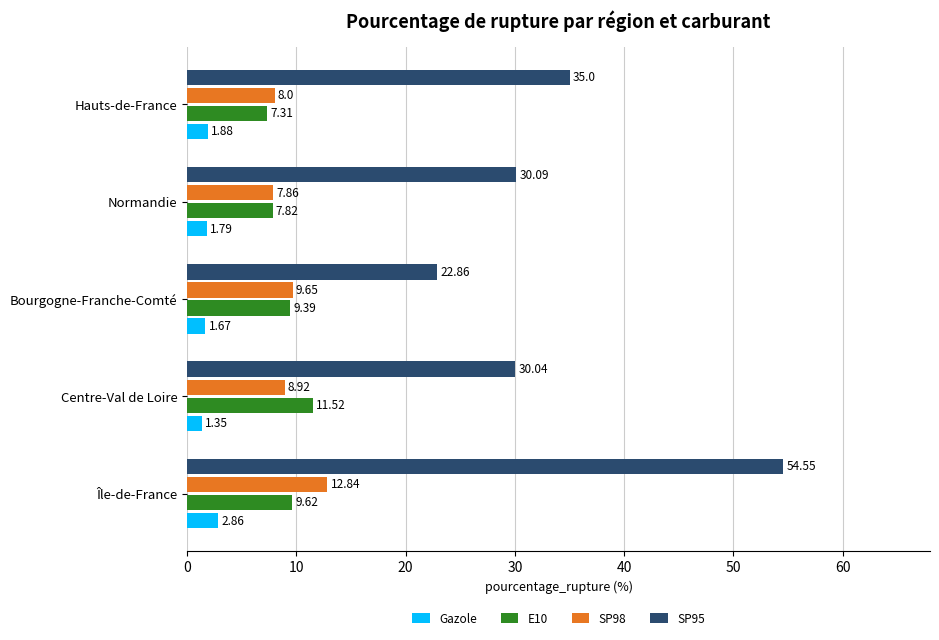

Which series has the widest spread of values?

SP95